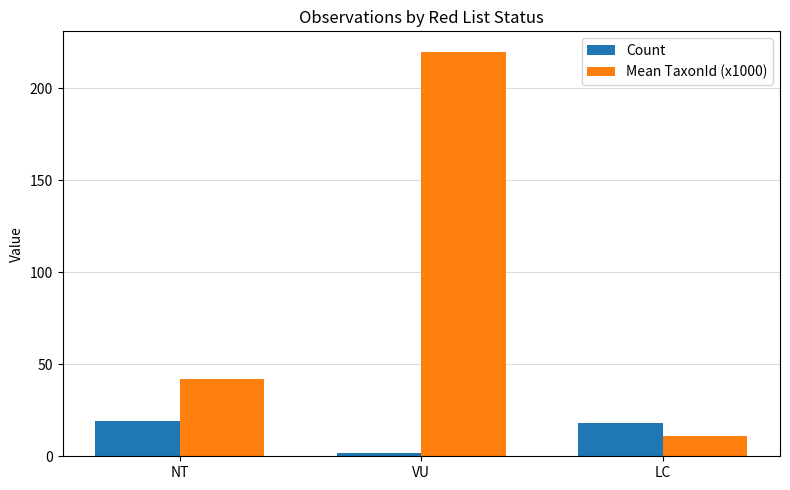

Rank the series by their average value, from lowest to highest.

Count, Mean TaxonId (x1000)